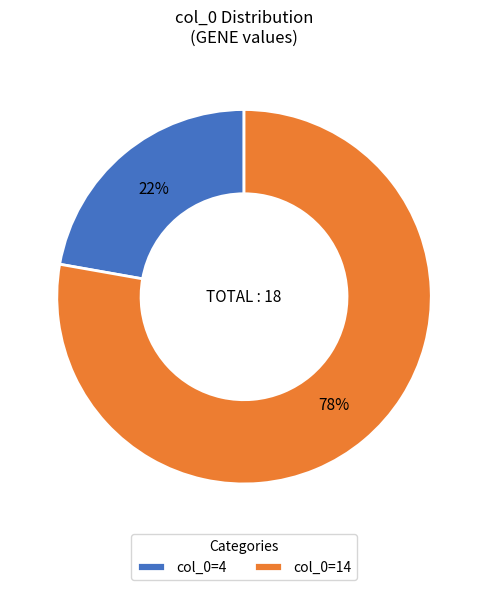

True or false: col_0=4 accounts for 11% of the total.

False